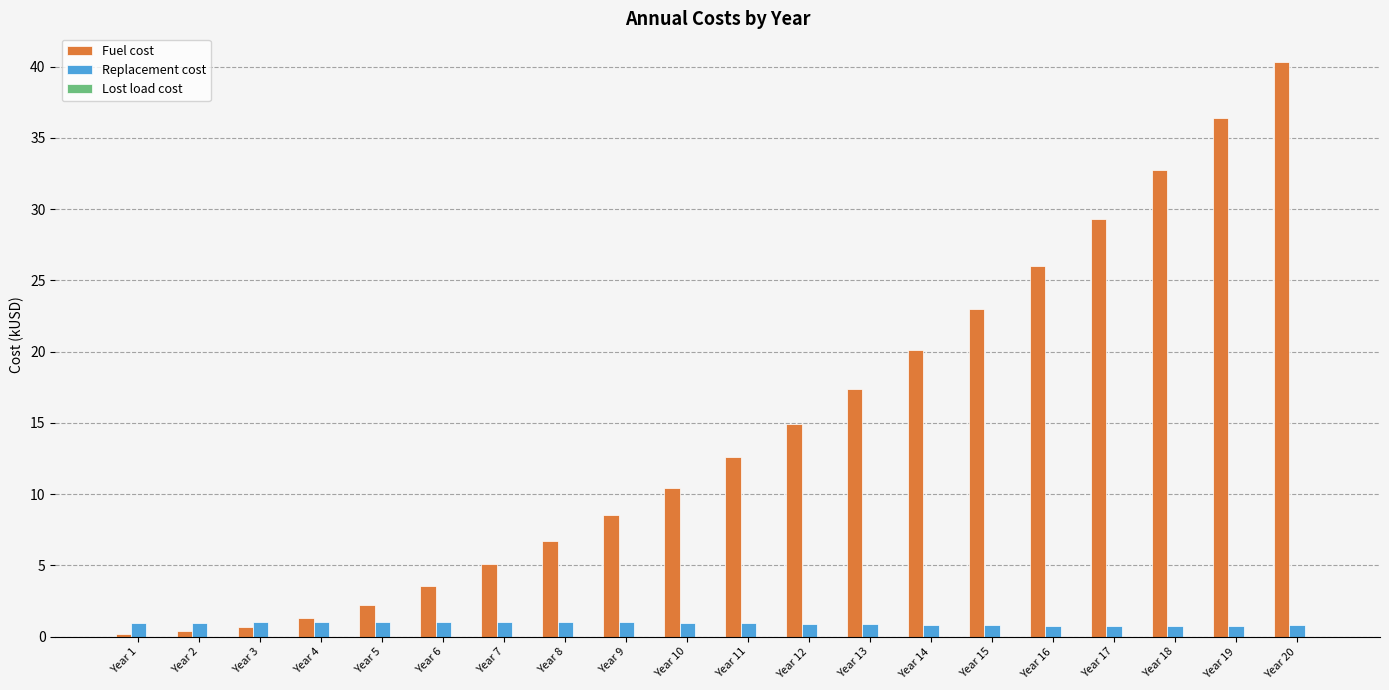

Which series has the widest spread of values?

Fuel cost